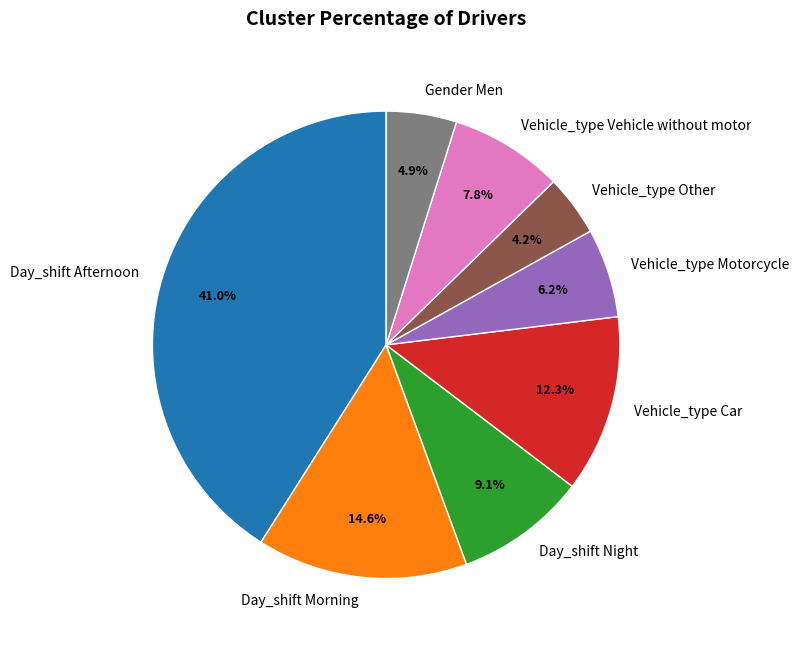

Rank the categories by value from highest to lowest.

Day_shift Afternoon, Day_shift Morning, Vehicle_type Car, Day_shift Night, Vehicle_type Vehicle without motor, Vehicle_type Motorcycle, Gender Men, Vehicle_type Other